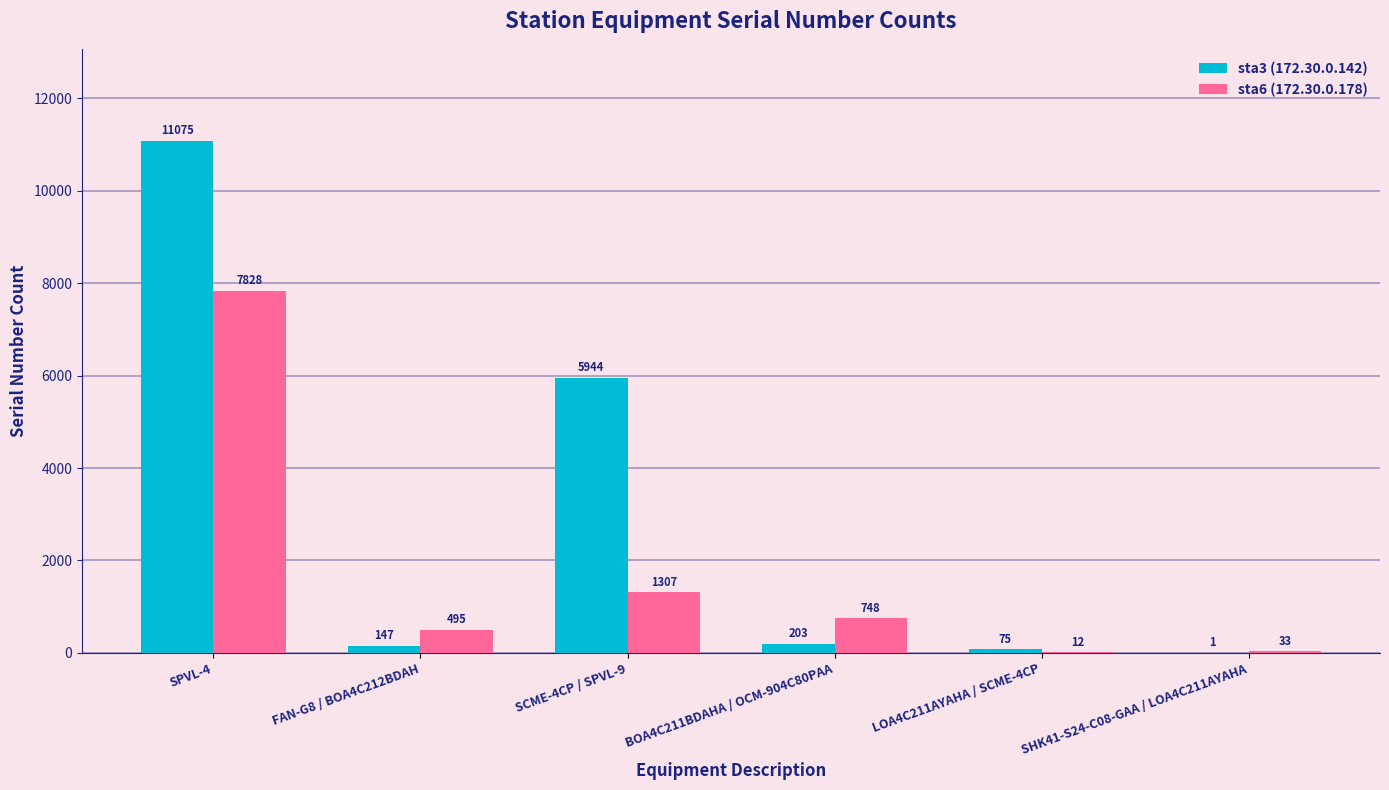

Reading right to left, extract all data points from this chart.

sta3 (172.30.0.142): SHK41-S24-C08-GAA / LOA4C211AYAHA=1	LOA4C211AYAHA / SCME-4CP=75	BOA4C211BDAHA / OCM-904C80PAA=203	SCME-4CP / SPVL-9=5944	FAN-G8 / BOA4C212BDAH=147	SPVL-4=11075
sta6 (172.30.0.178): SHK41-S24-C08-GAA / LOA4C211AYAHA=33	LOA4C211AYAHA / SCME-4CP=12	BOA4C211BDAHA / OCM-904C80PAA=748	SCME-4CP / SPVL-9=1307	FAN-G8 / BOA4C212BDAH=495	SPVL-4=7828